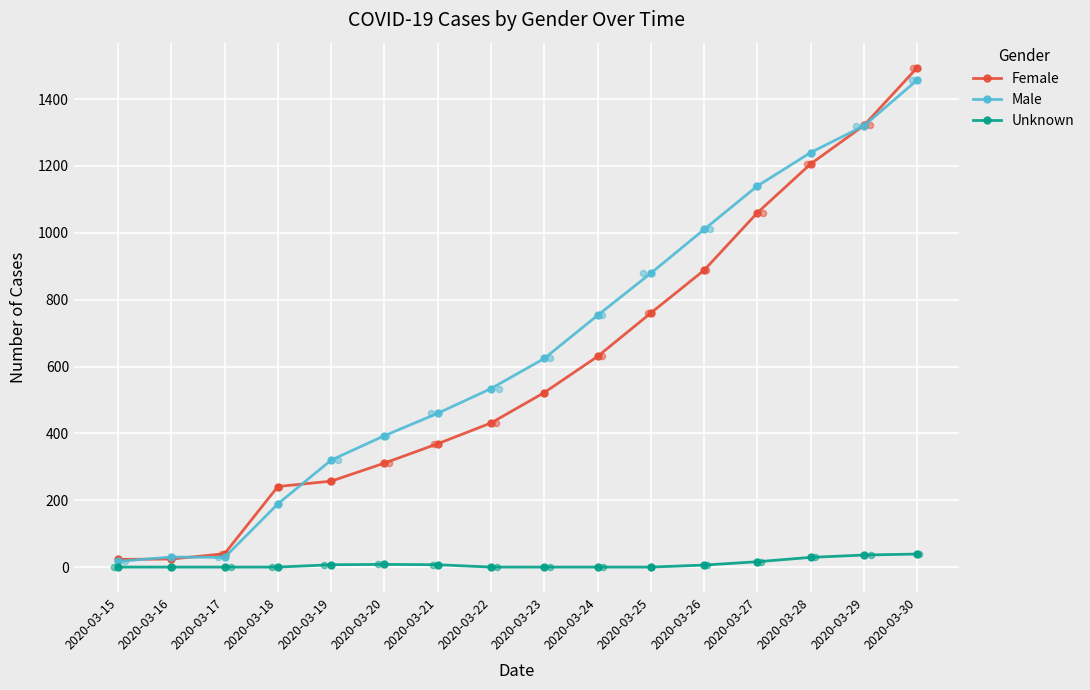

Which series has the largest total across all categories?

Male